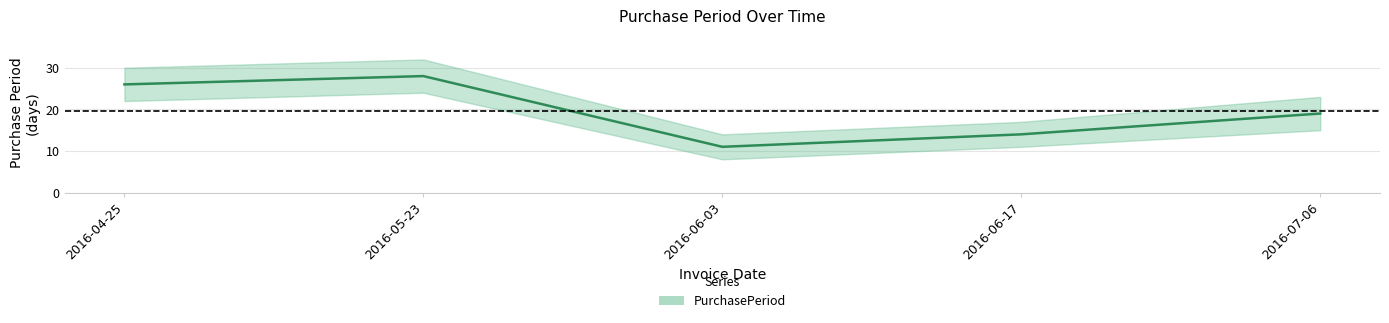

What is the sum of all values?

98